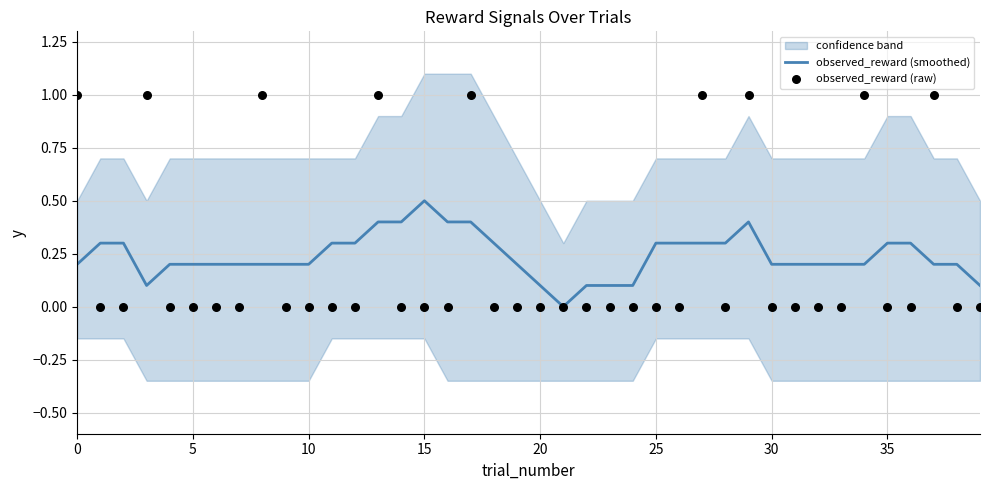

Which series has the widest spread of Y values?

observed_reward (raw)